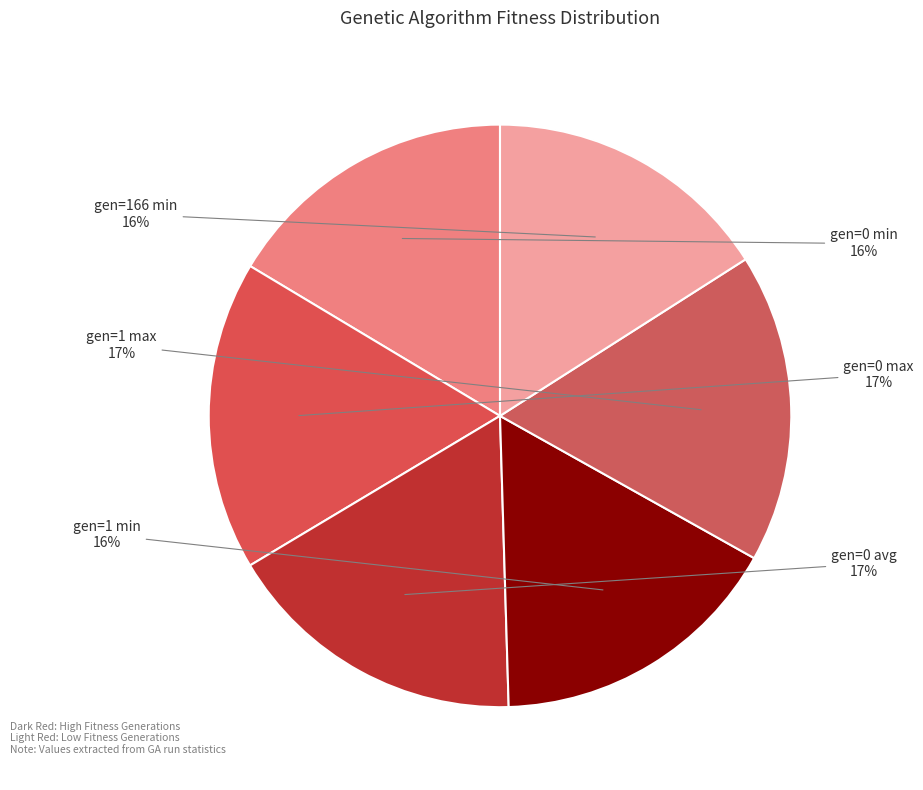

Is there any slice that represents more than half of the pie?

No